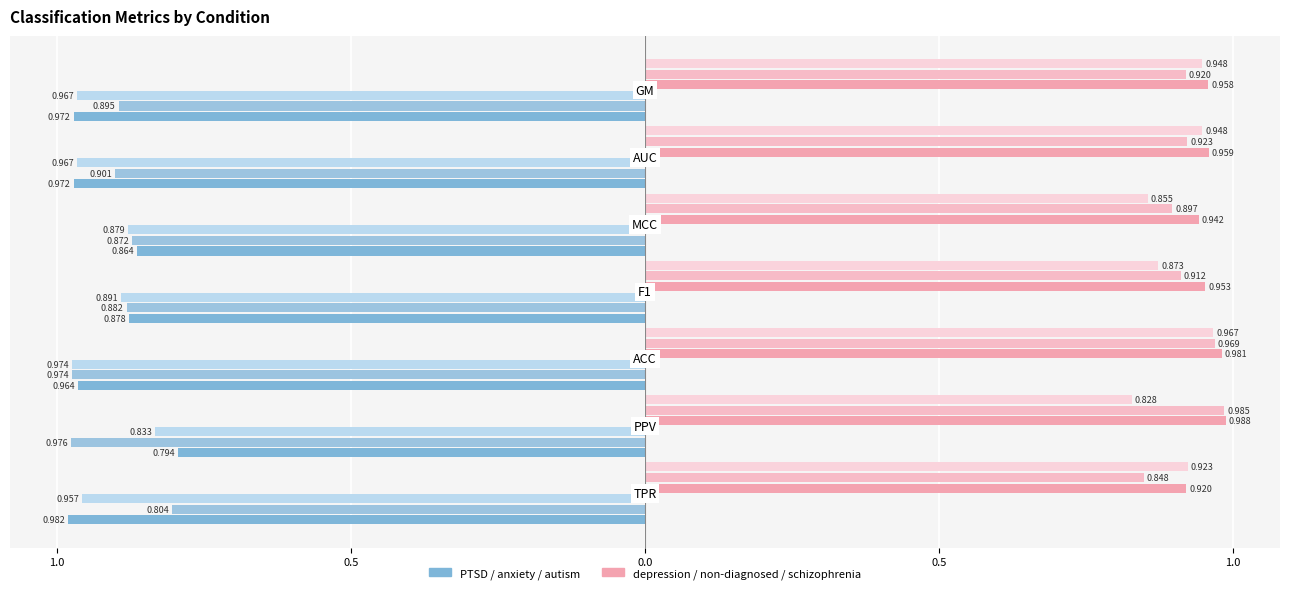

The value of PTSD at 5 is -1.3. True or false?

False